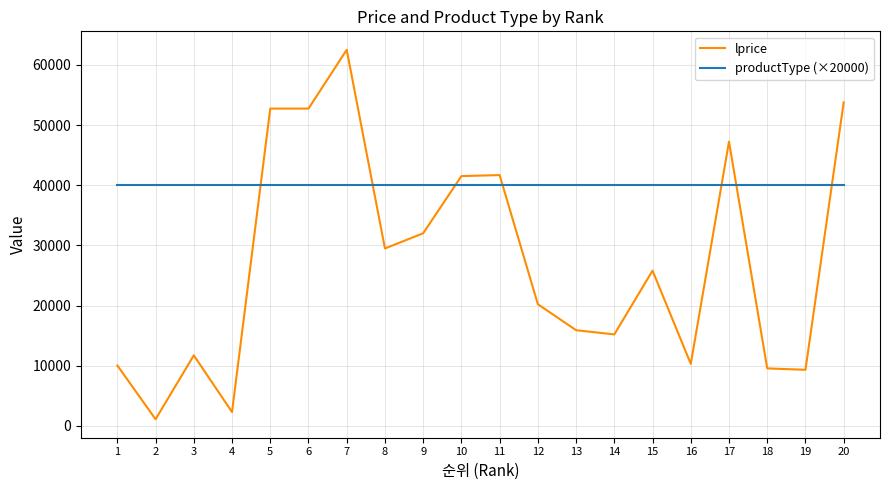

Count the number of data series in this chart.

2